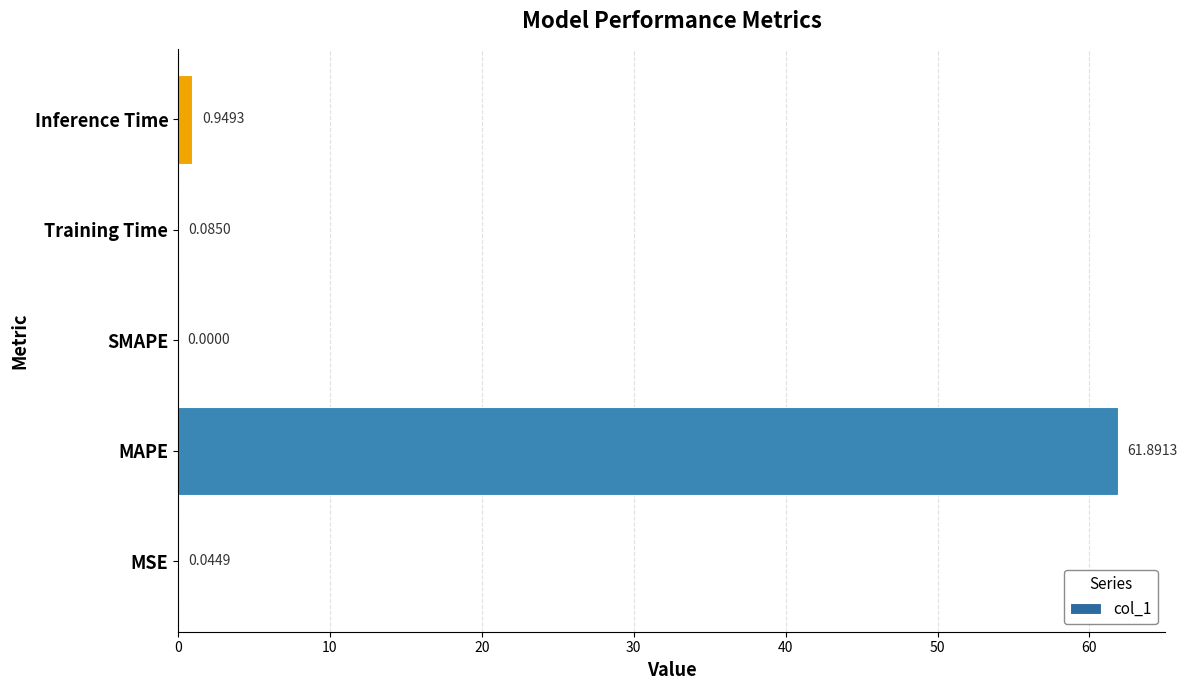

Where is the data nearest to the value 30?

Inference Time